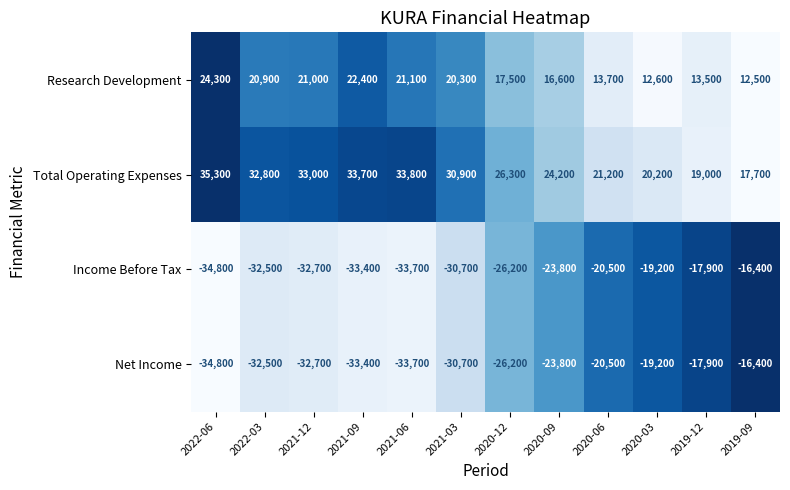

What is the spread (max minus min) of values at 2020-03?

39400